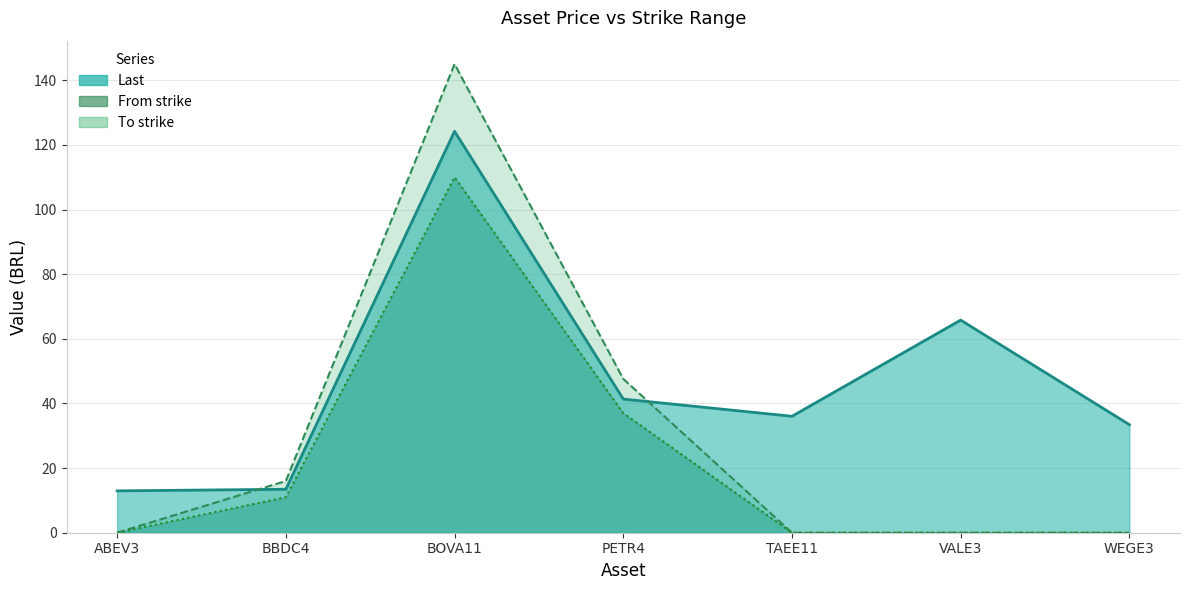

How many data points in To strike are above 0?

3